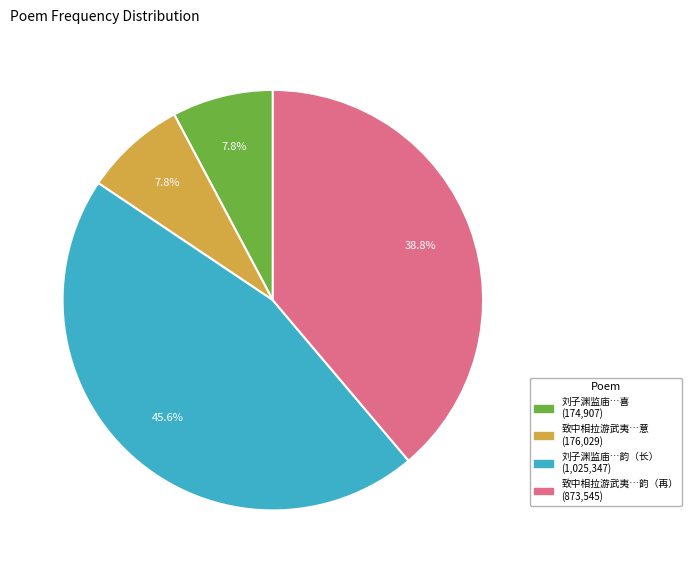

How many slices are in this pie chart?

4